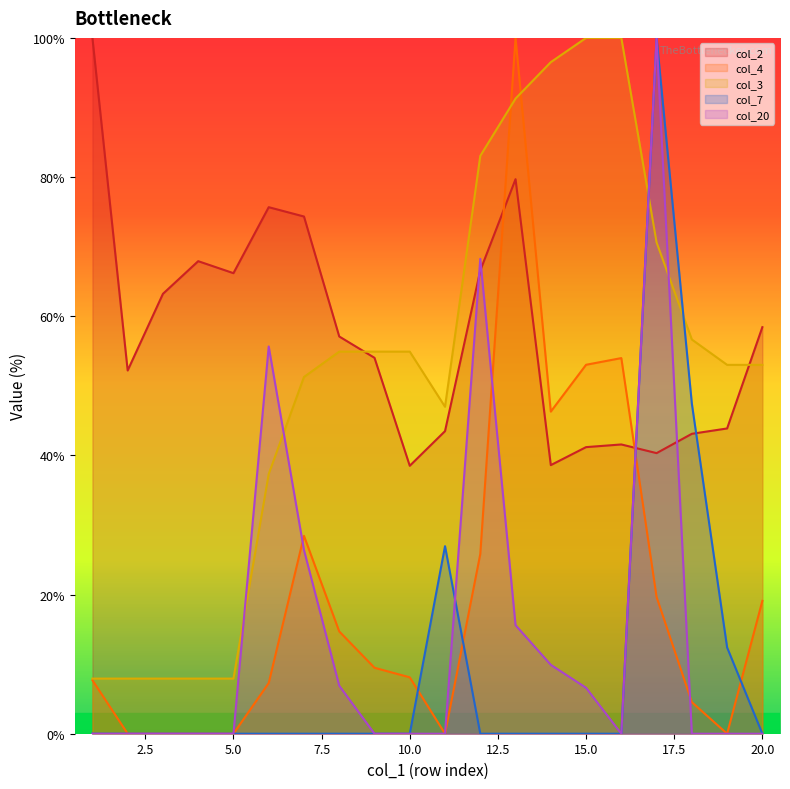

At which category does col_2 reach its first local peak?

4